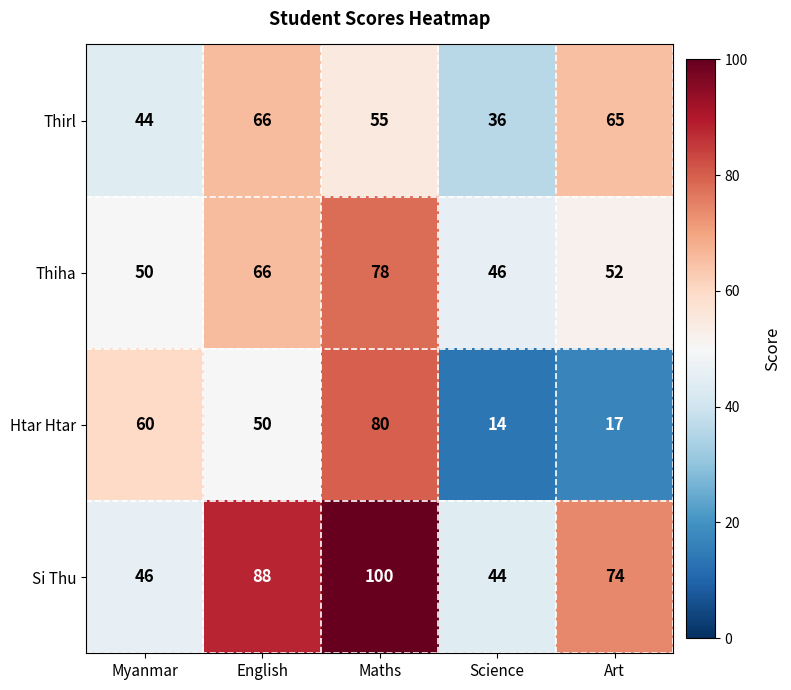

How many data points does each series have?

5